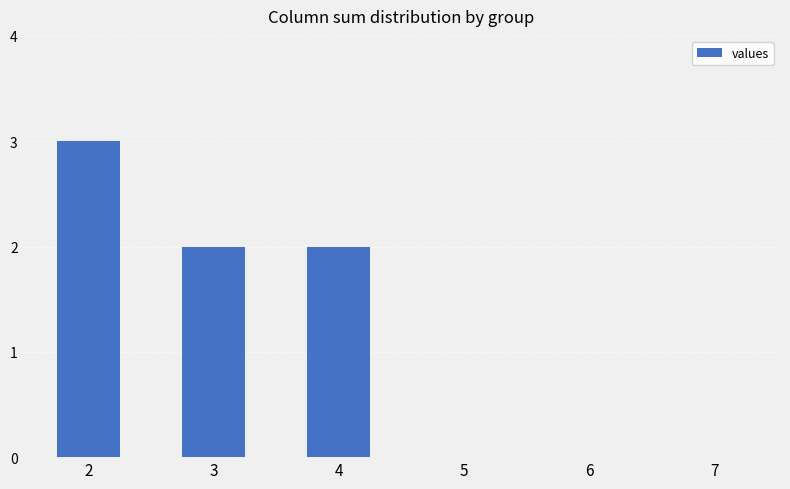

Count the number of data series in this chart.

1